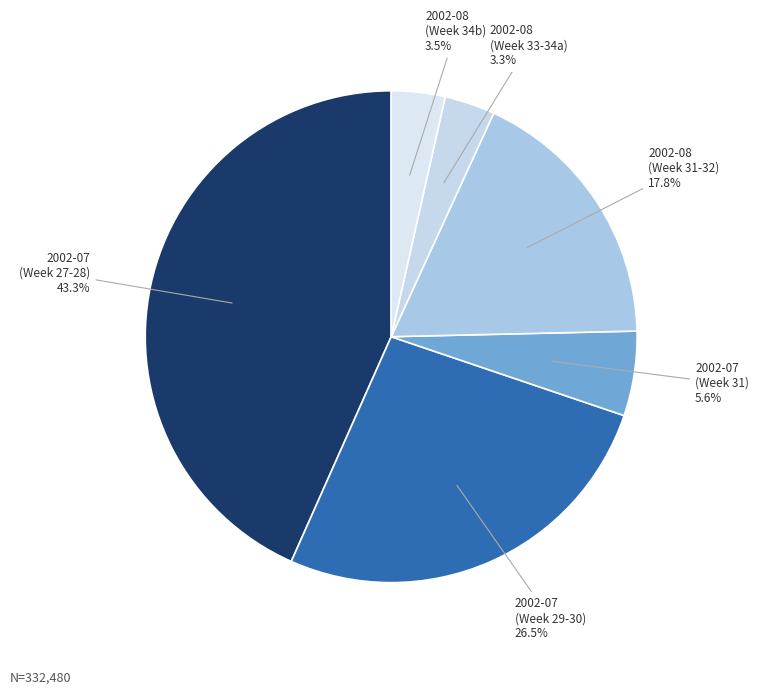

To the nearest percent, what is the average slice percentage?

17%